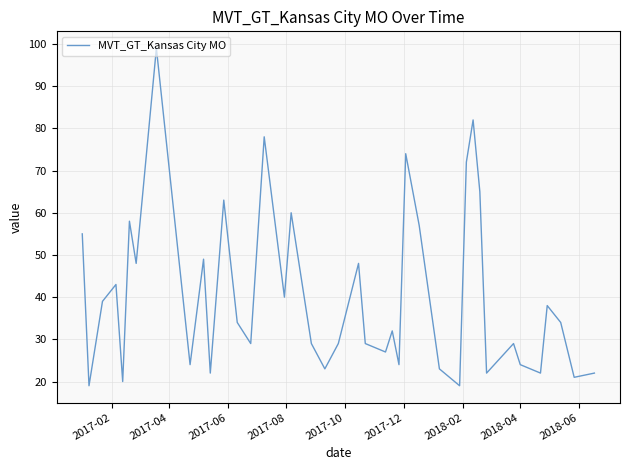

What is the smallest value displayed?

19